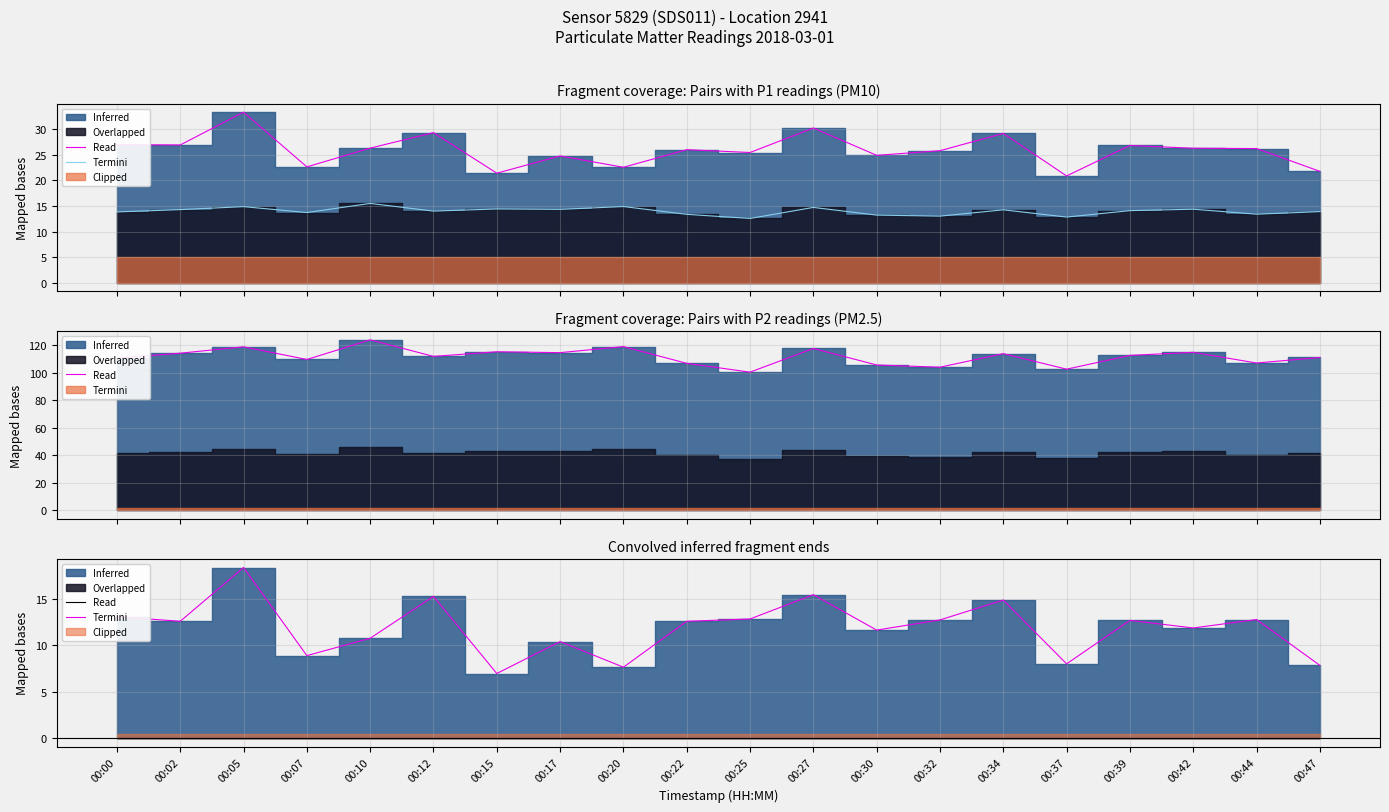

What is the difference between the highest and lowest values at 00:39?

1.4